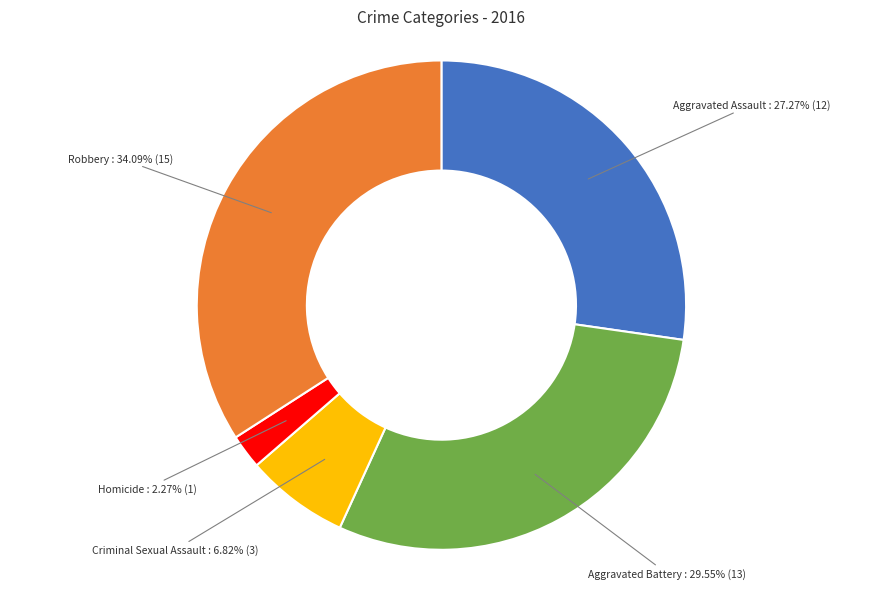

How many slices are in this pie chart?

5